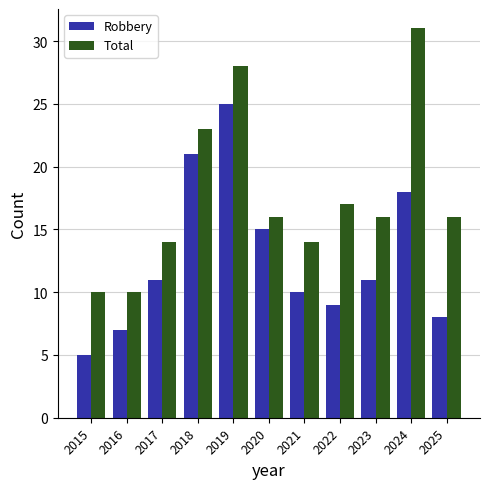

What is the difference between the highest and lowest values at 2021?

4